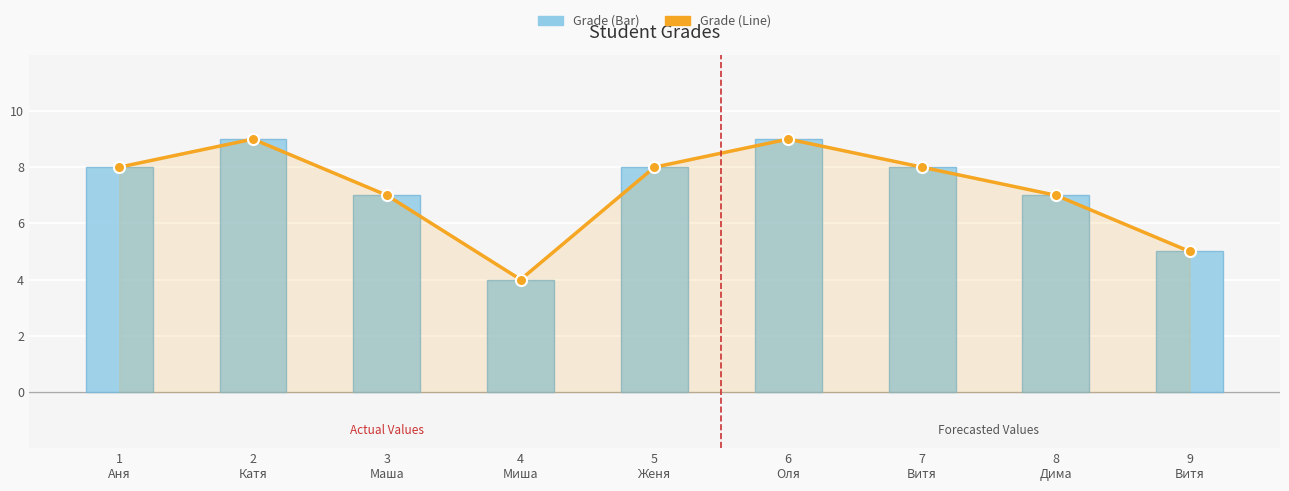

At how many categories does at least one series exceed 8?

2